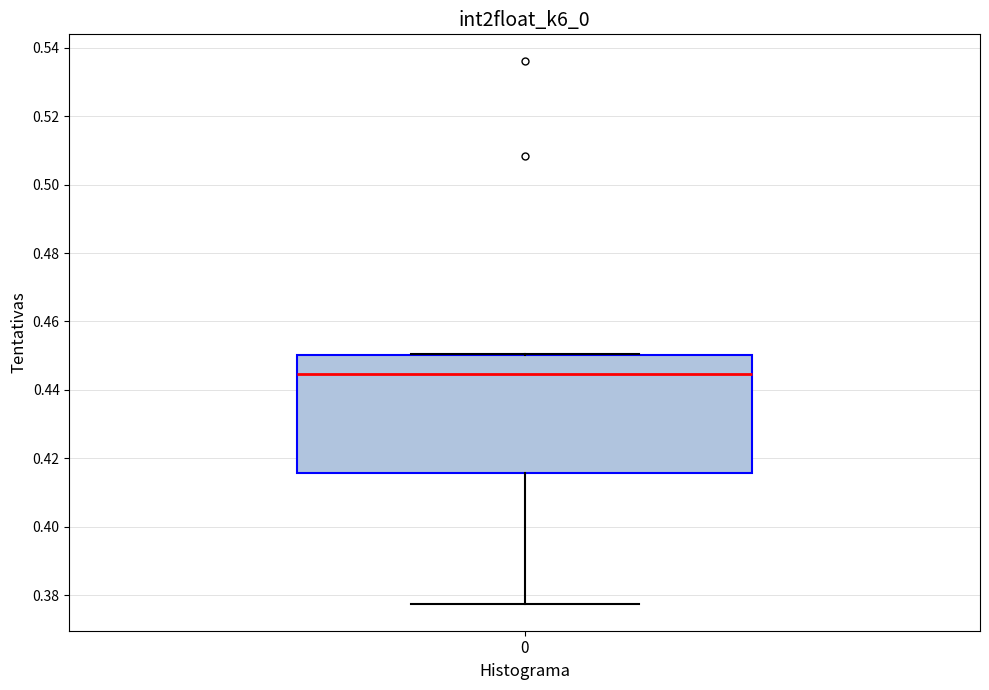

Transcribe this box plot: give where the median line is, the range the box spans, and where the two whiskers end, as read against the y-axis. The values are not printed on the chart, so give them approximately, as read against the axis.

median 0.444, box 0.416 to 0.450, whiskers 0.378 to 0.450